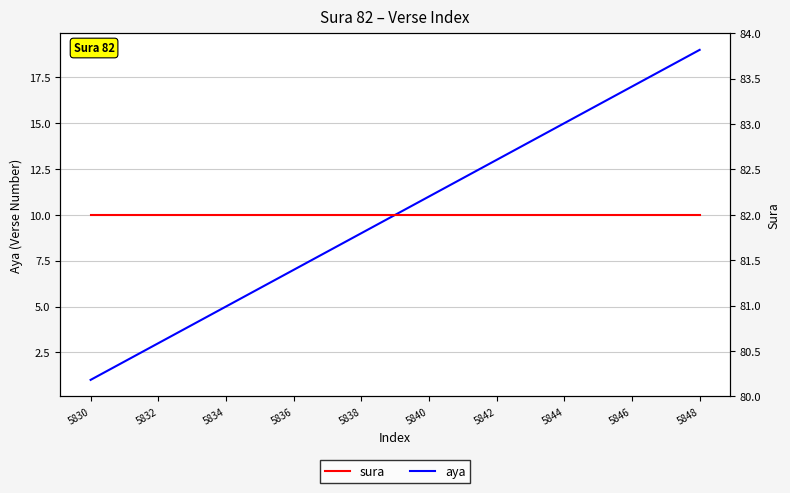

Reading right to left, transcribe all the data shown in this chart.

aya: 19	18	17	16	15	14	13	12	11	10	9	8	7	6	5	4	3	2	1
sura: 82	82	82	82	82	82	82	82	82	82	82	82	82	82	82	82	82	82	82